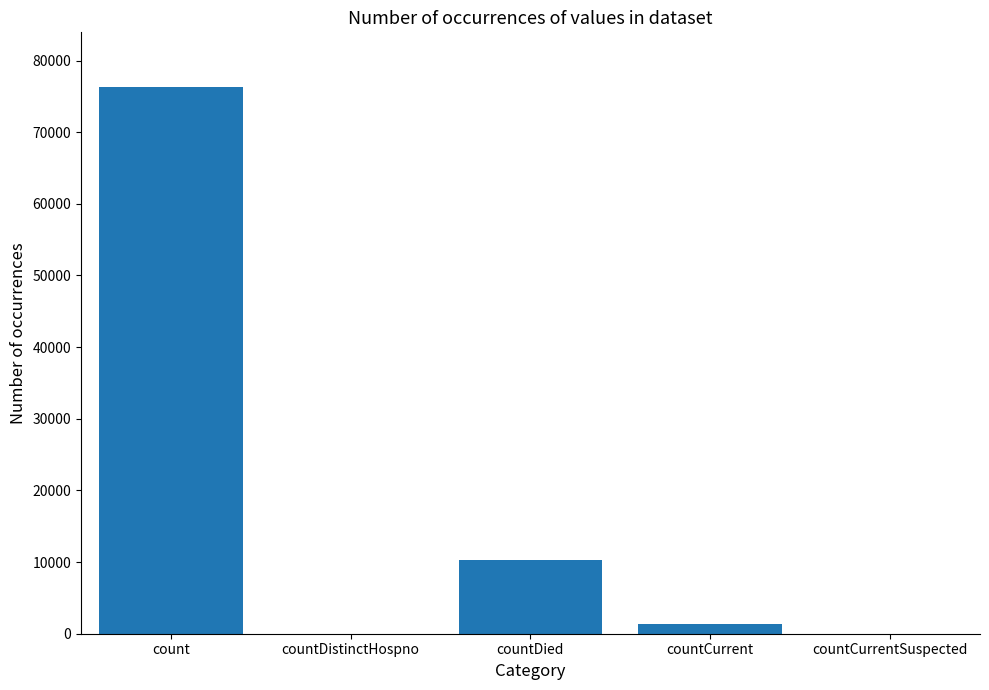

Reading right to left, transcribe all the data shown in this chart.

0	1310	10264	0	76301